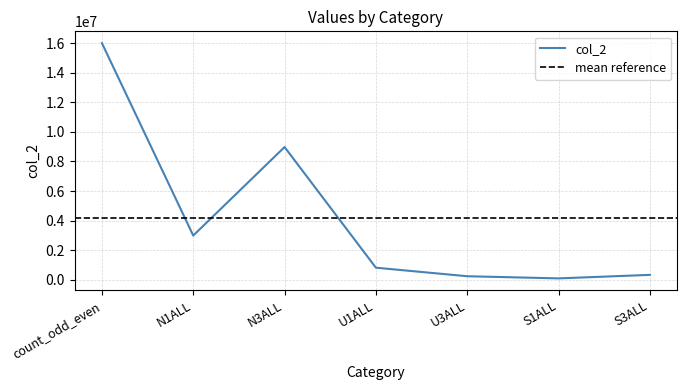

How many interior local peaks (higher than both neighbors) does the data have?

1